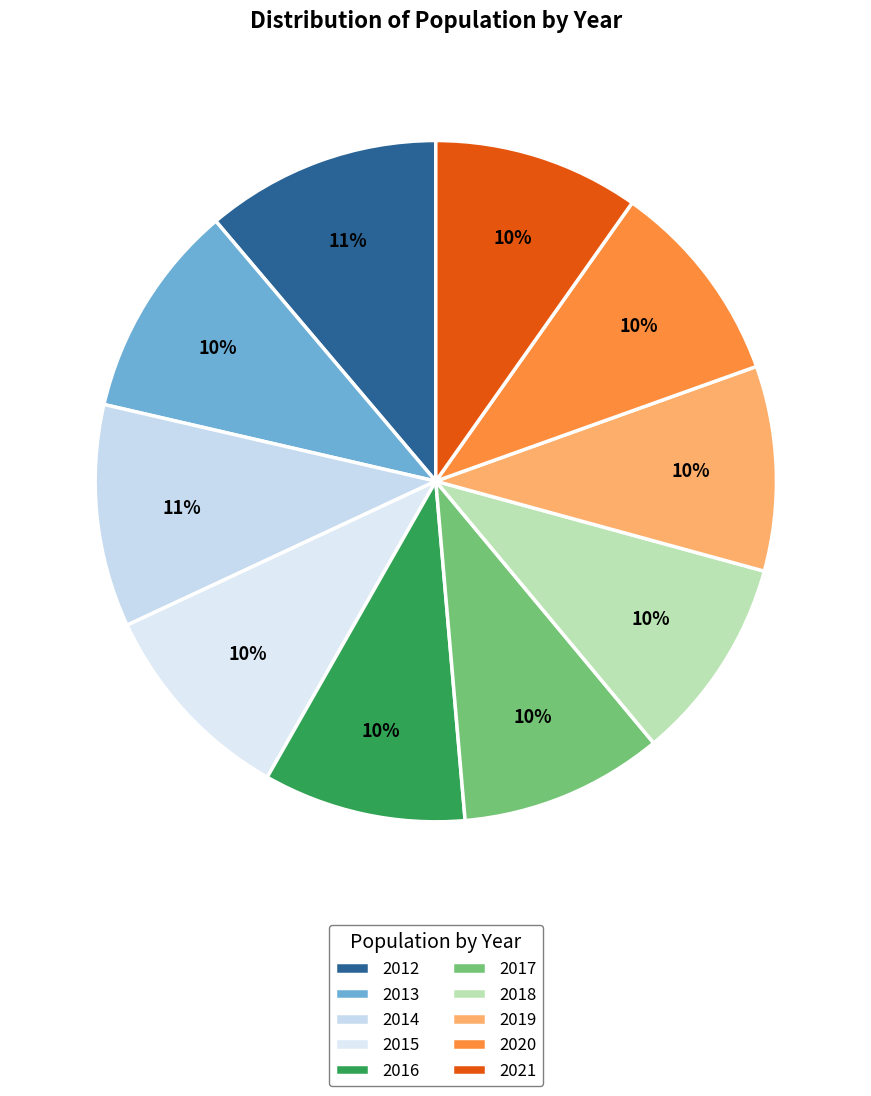

Is 2018 the majority of the pie?

No